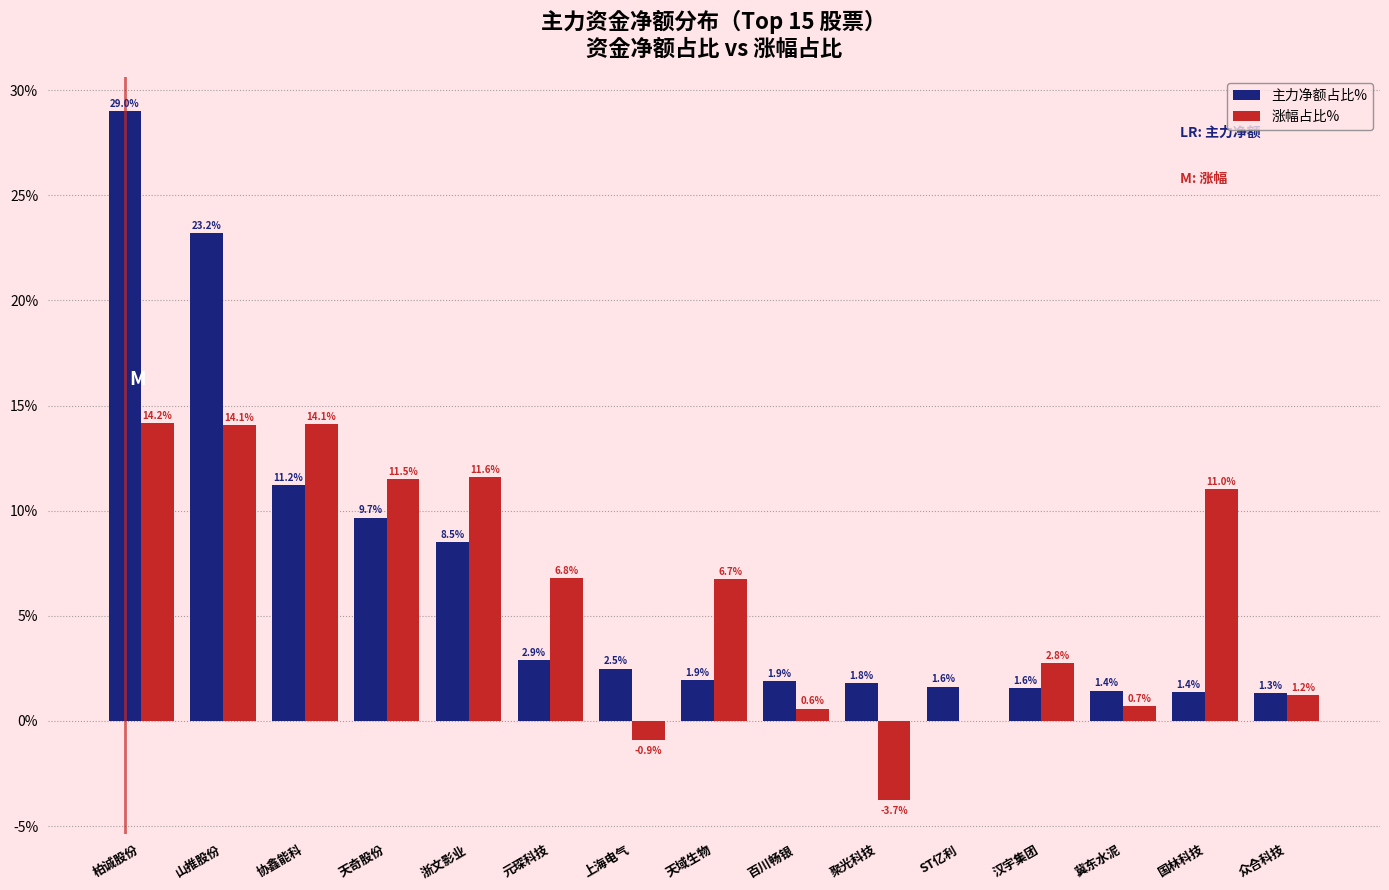

What is the sum of all 主力净额占比% values?

100.0